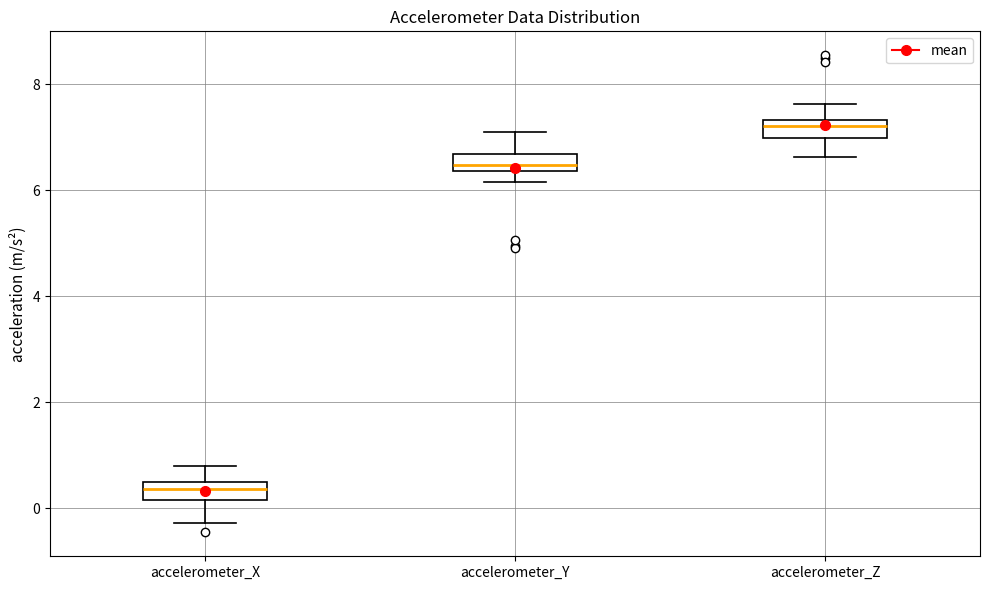

Which box has the lowest median line?

accelerometer_X